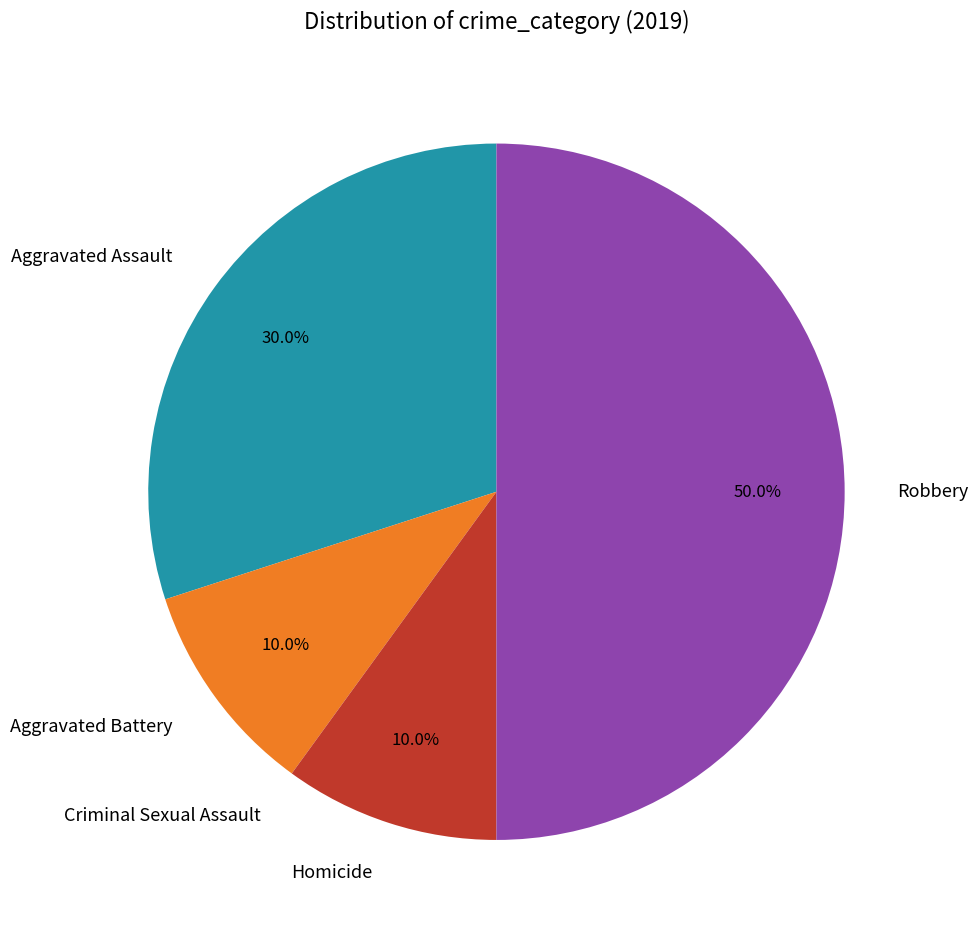

What is the ratio of the value at Aggravated Battery to the value at Aggravated Assault?

0.3